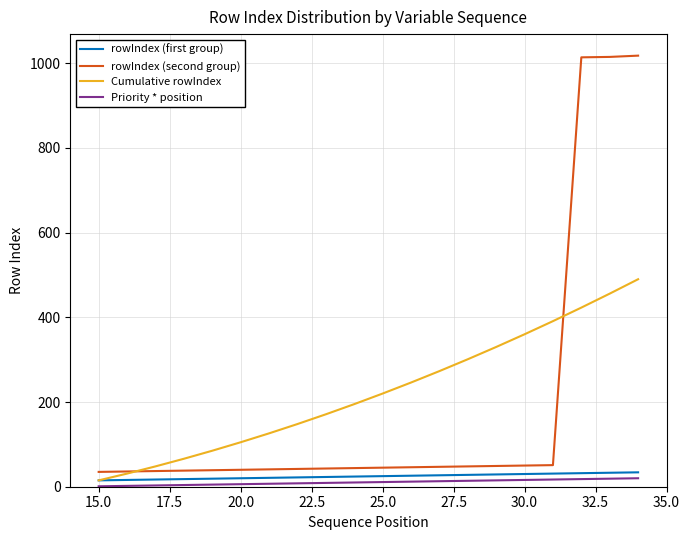

True or false: Priority * position and rowIndex (second group) intersect in this chart.

False